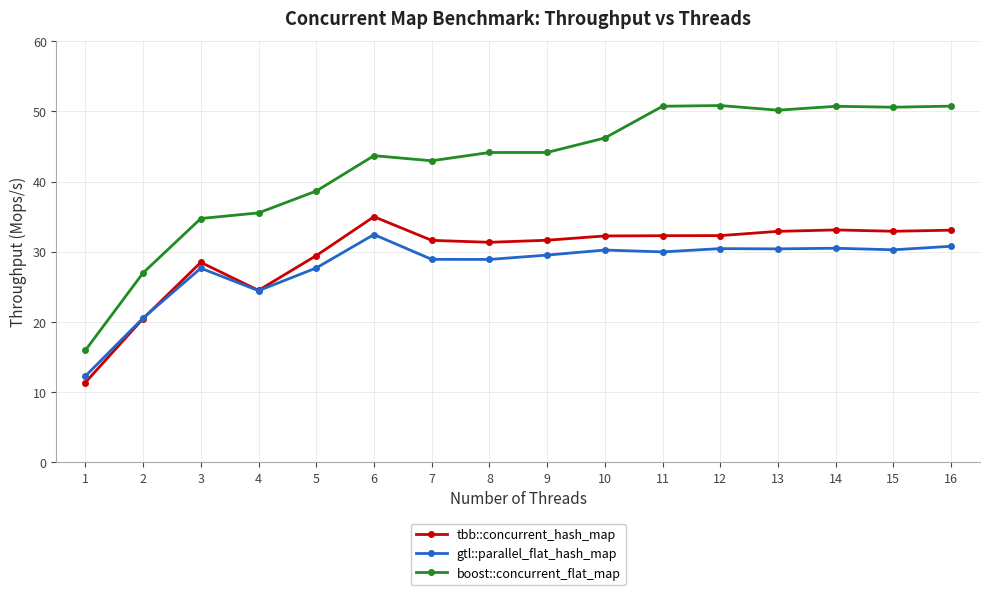

Is it true that gtl::parallel_flat_hash_map equals 12.3 at 1?

True